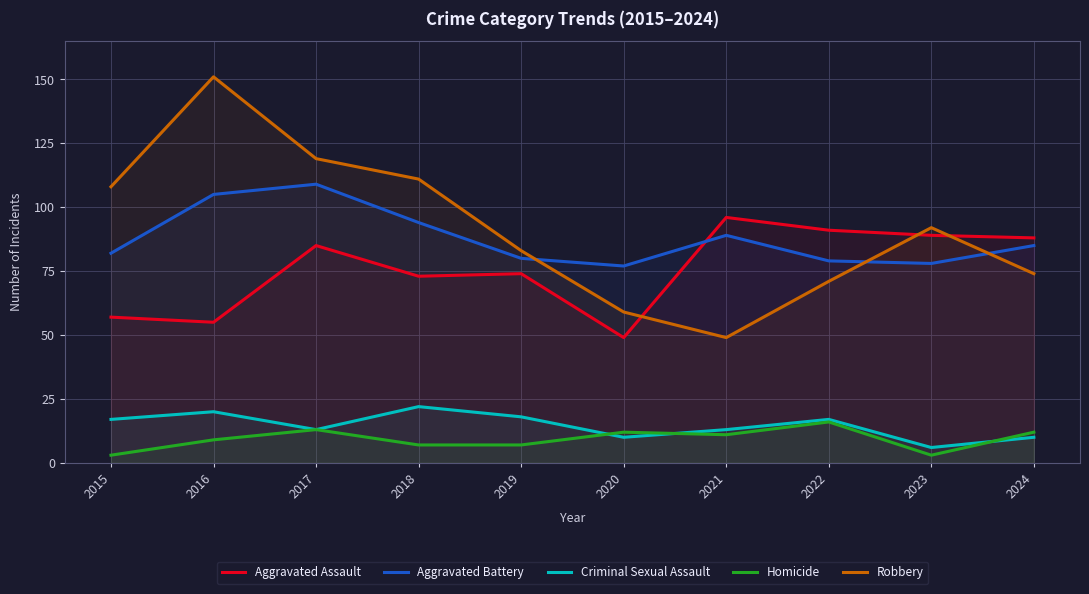

What is the average value of the Aggravated Battery series?

88